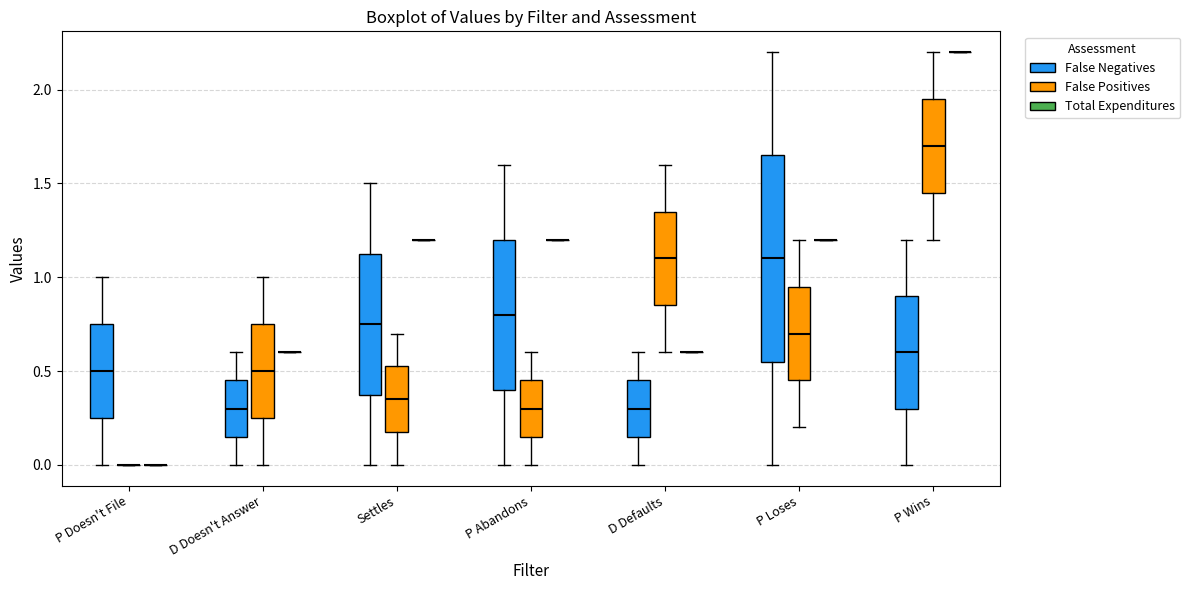

Which box is the tallest, from its lower edge to its upper edge?

P Loses (False Negatives)